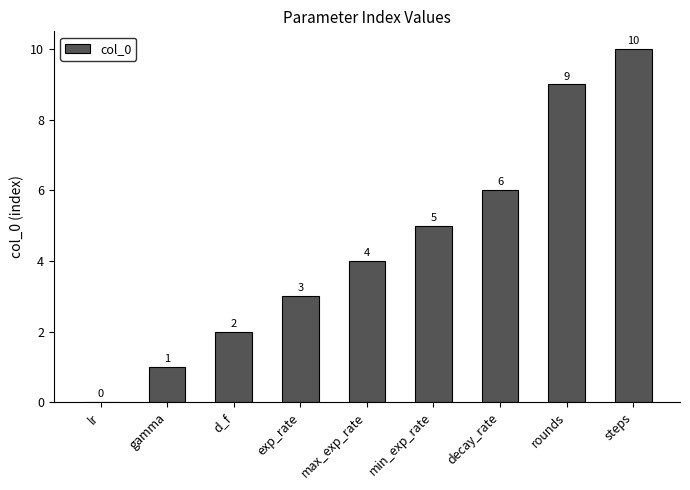

At which category does the chart reach its peak across all series?

steps